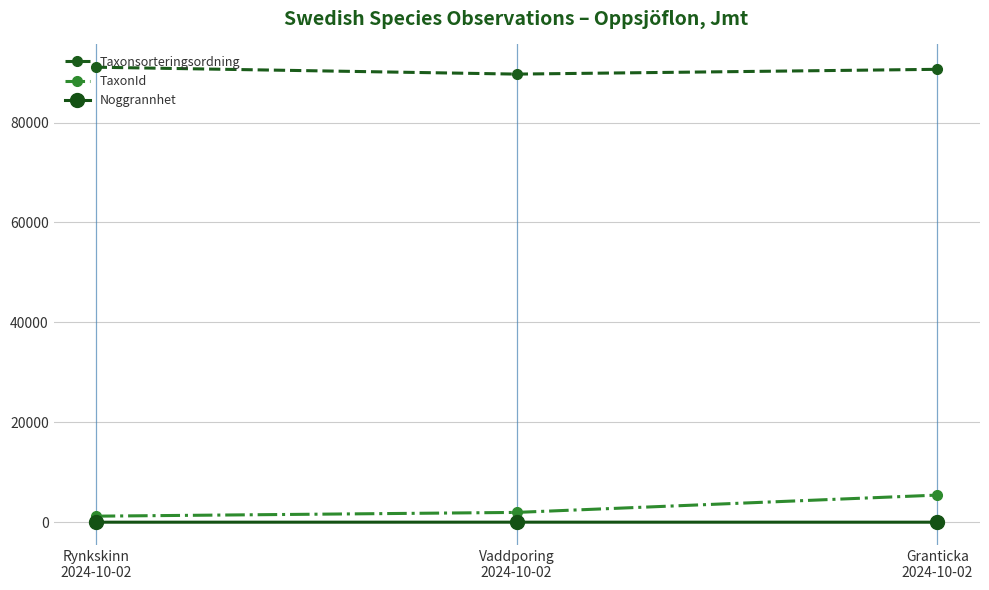

The TaxonId series shows 1962 at Vaddporing
2024-10-02. True or false?

True